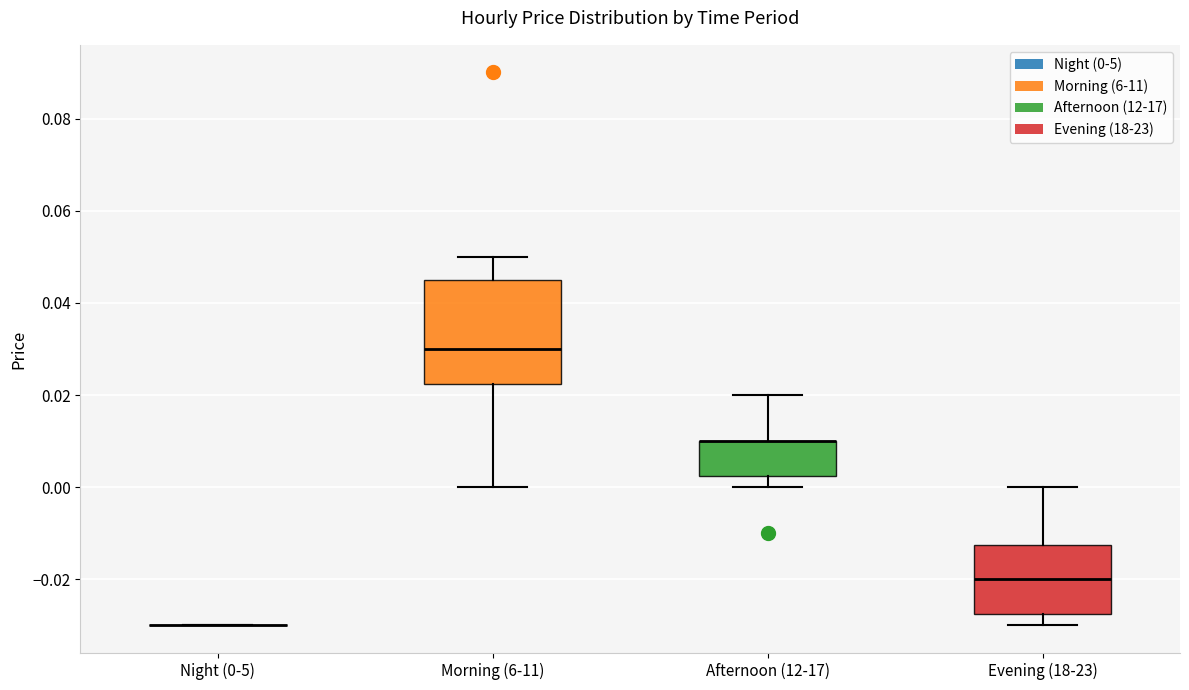

Where is the lower edge of the box for Morning (6-11) on the y-axis? The values are not printed on the chart, so give them approximately, as read against the axis.

0.022